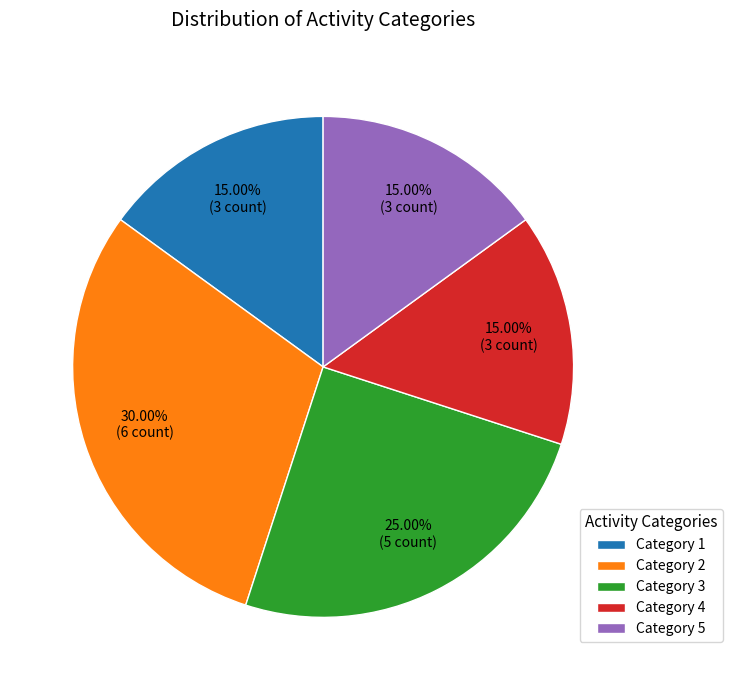

Is the sum of Category 3 and Category 5 greater than half?

No